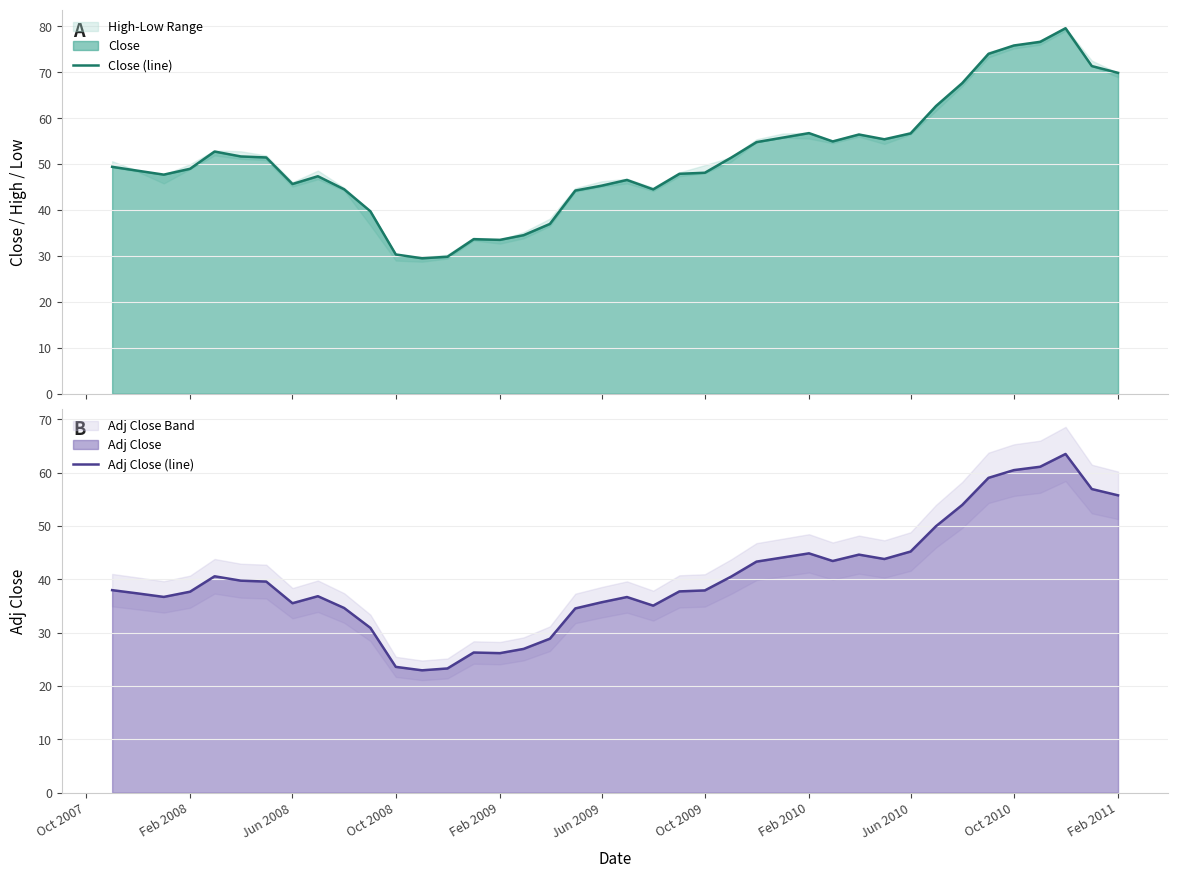

What is the lowest value of the Close (line) series?

29.5